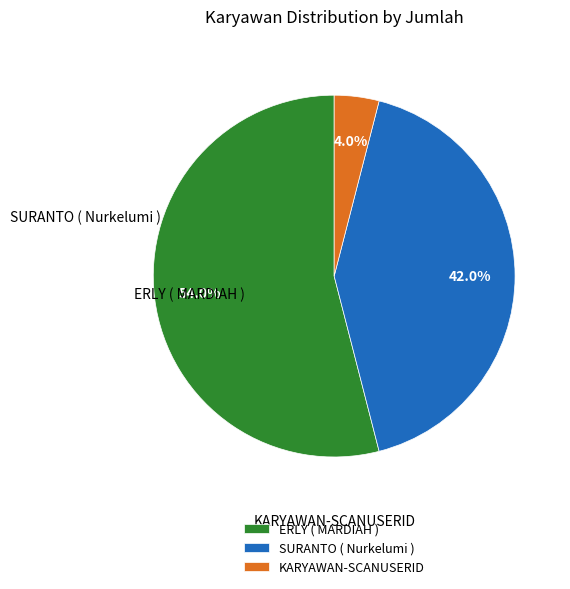

What is the largest slice in the pie chart?

ERLY ( MARDIAH )